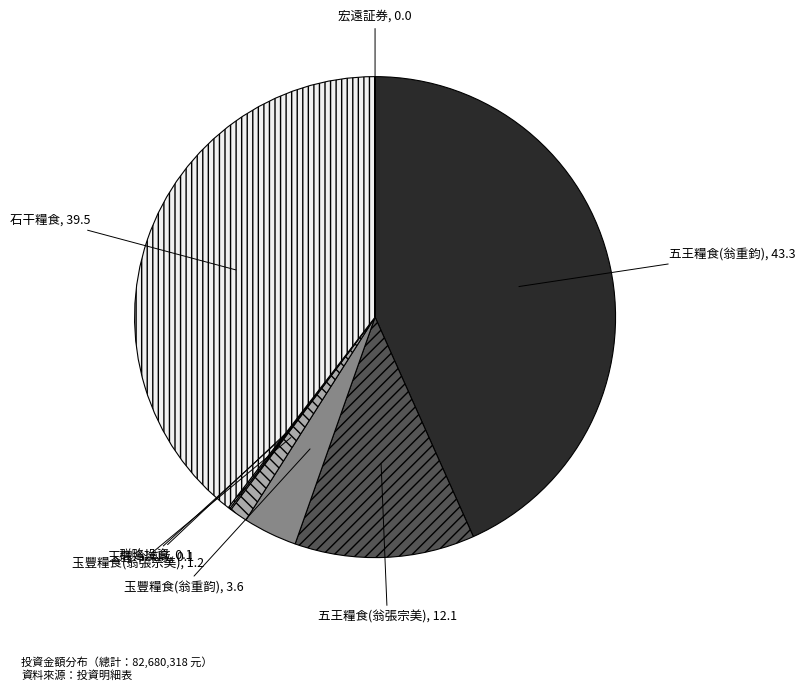

Between 石干糧食 and 五王糧食(翁張宗美), which is larger?

石干糧食